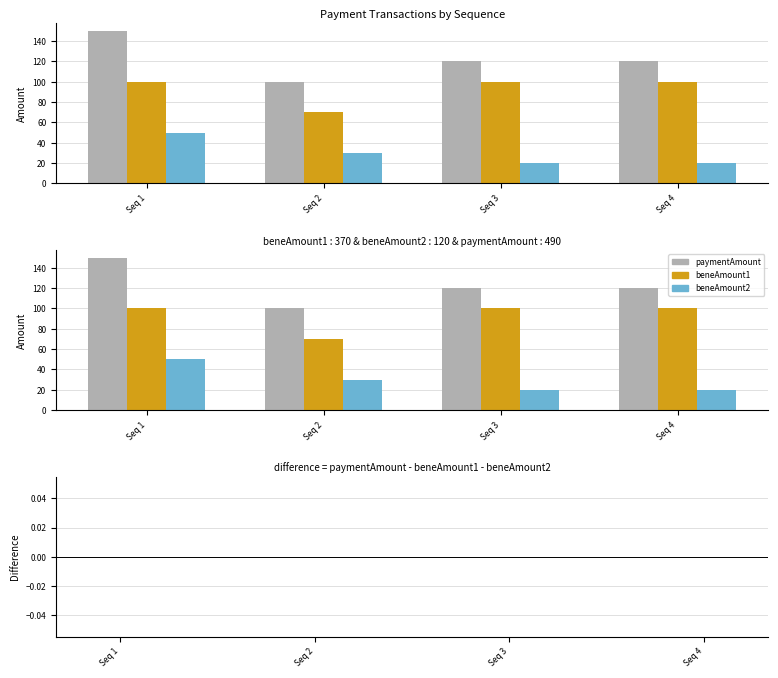

The value of beneAmount1 at Seq 4 is 25. True or false?

False